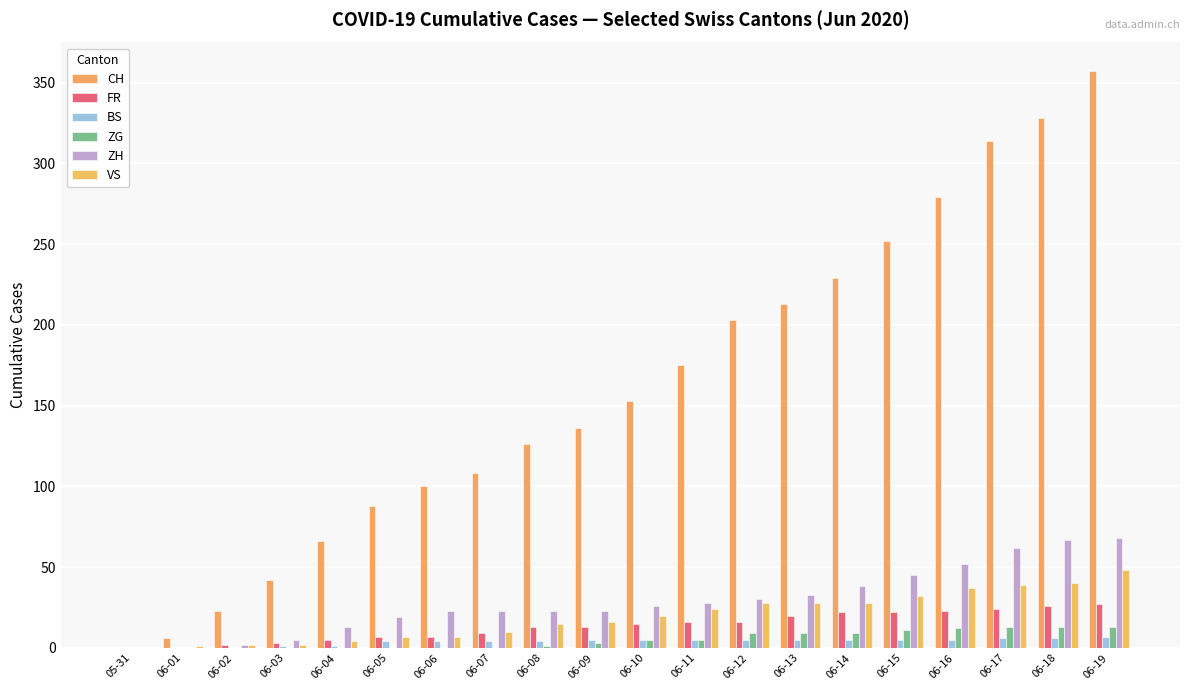

Reading left to right, what are all the values shown in this chart?

CH: 0	6	23	42	66	88	100	108	126	136	153	175	203	213	229	252	279	314	328	357
FR: 0	0	2	3	5	7	7	9	13	13	15	16	16	20	22	22	23	24	26	27
BS: 0	0	0	1	1	4	4	4	4	5	5	5	5	5	5	5	5	6	6	7
ZG: 0	0	0	0	0	0	0	0	1	3	5	5	9	9	9	11	12	13	13	13
ZH: 0	0	2	5	13	19	23	23	23	23	26	28	30	33	38	45	52	62	67	68
VS: 0	1	2	2	4	7	7	10	15	16	20	24	28	28	28	32	37	39	40	48